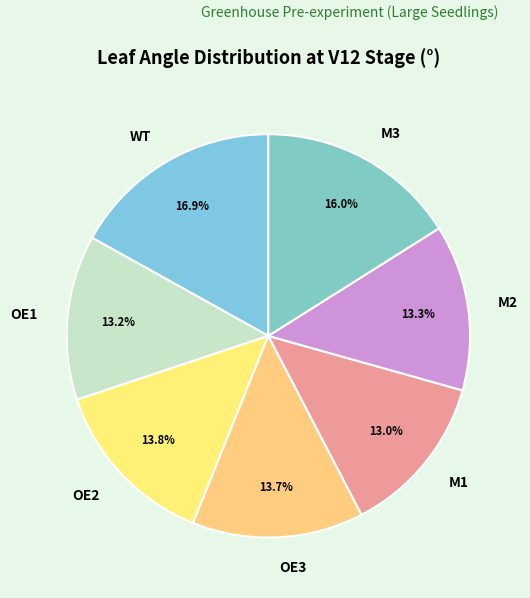

What is the largest slice in the pie chart?

WT